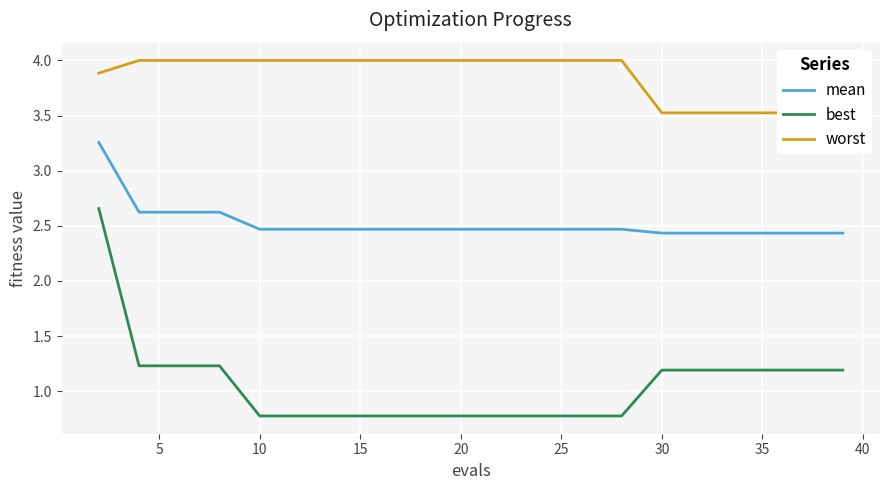

What is the lowest value of the worst series?

3.5